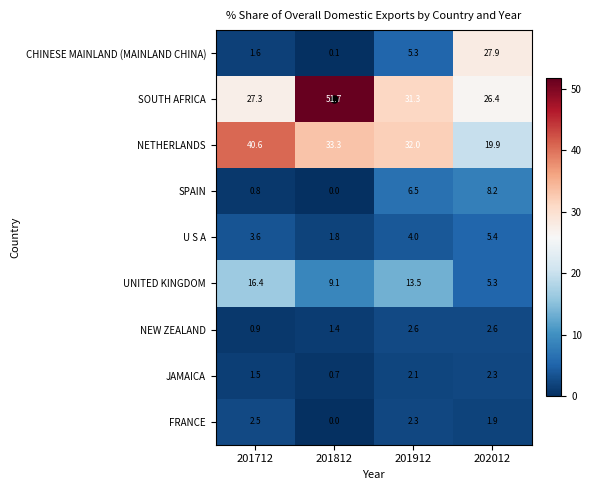

Which series has the largest total across all categories?

SOUTH AFRICA